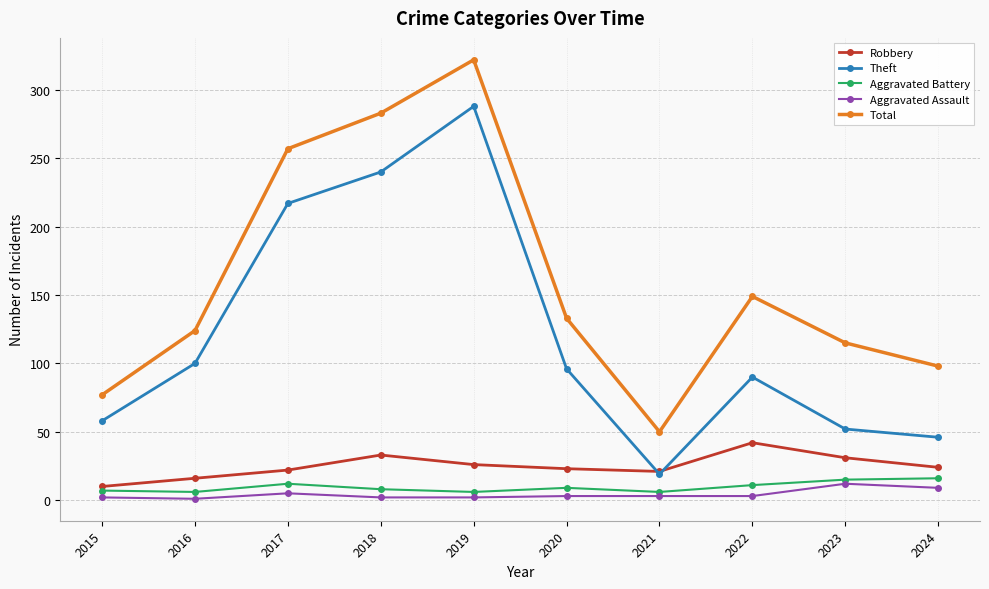

True or false: Aggravated Battery and Total intersect in this chart.

False